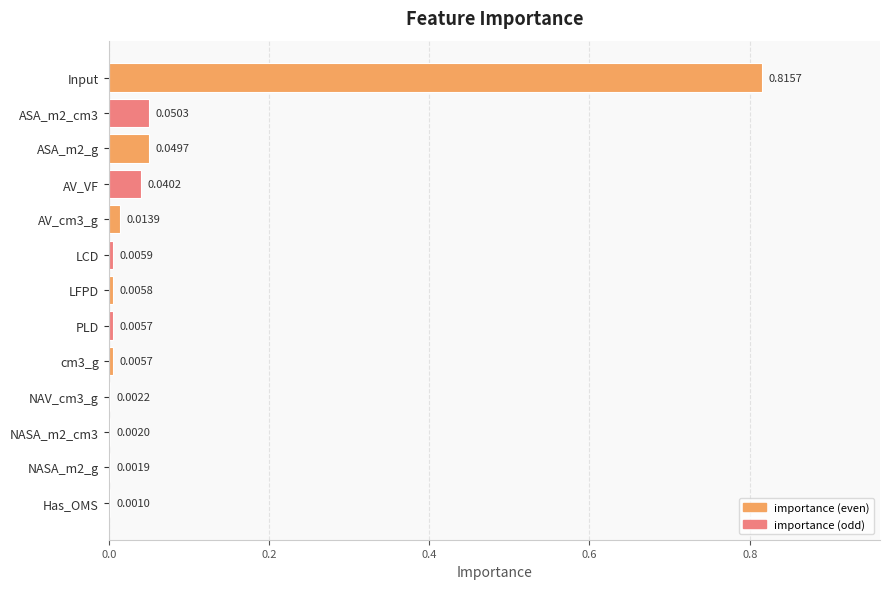

What is the sum of all values?

1.0